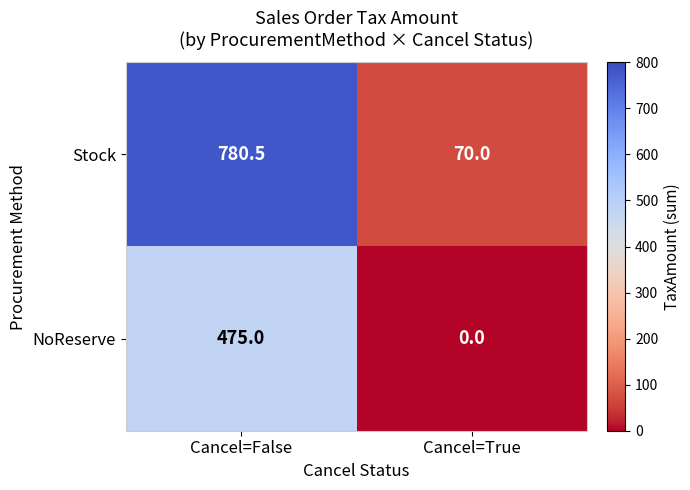

Reading left to right, list all the values displayed in this chart.

Stock: Cancel=False=780.5	Cancel=True=70.0
NoReserve: Cancel=False=475.0	Cancel=True=0.0